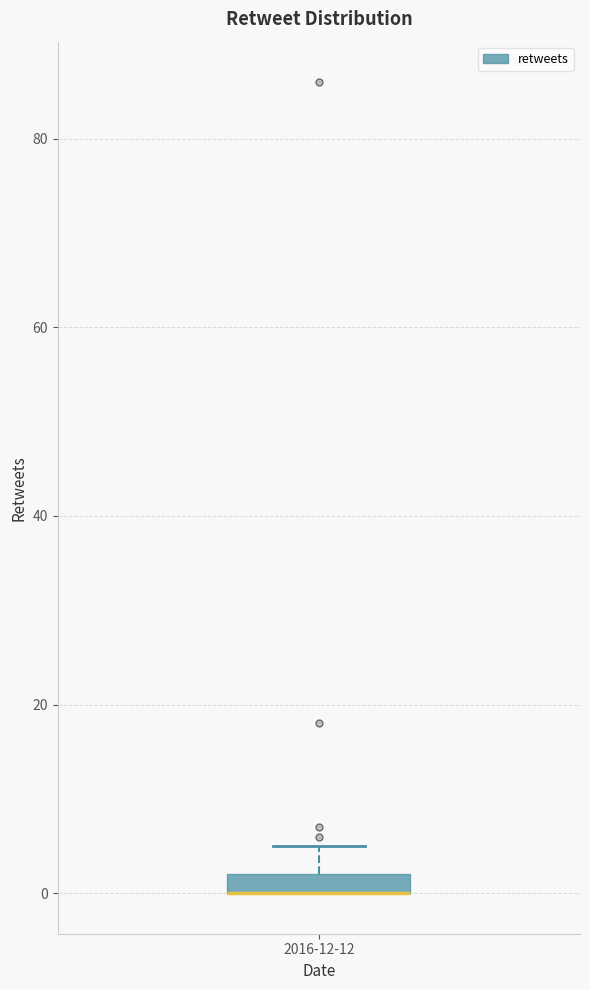

Where is the lower edge of the box for 2016-12-12 on the y-axis? The values are not printed on the chart, so give them approximately, as read against the axis.

0